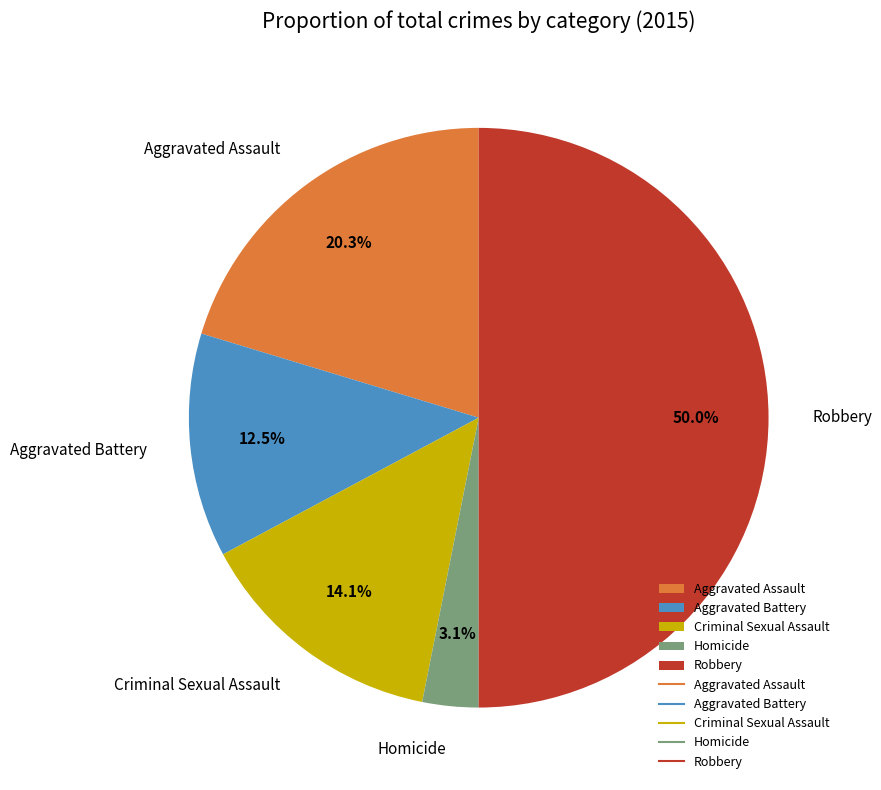

Does Aggravated Battery represent more than half of the total?

No